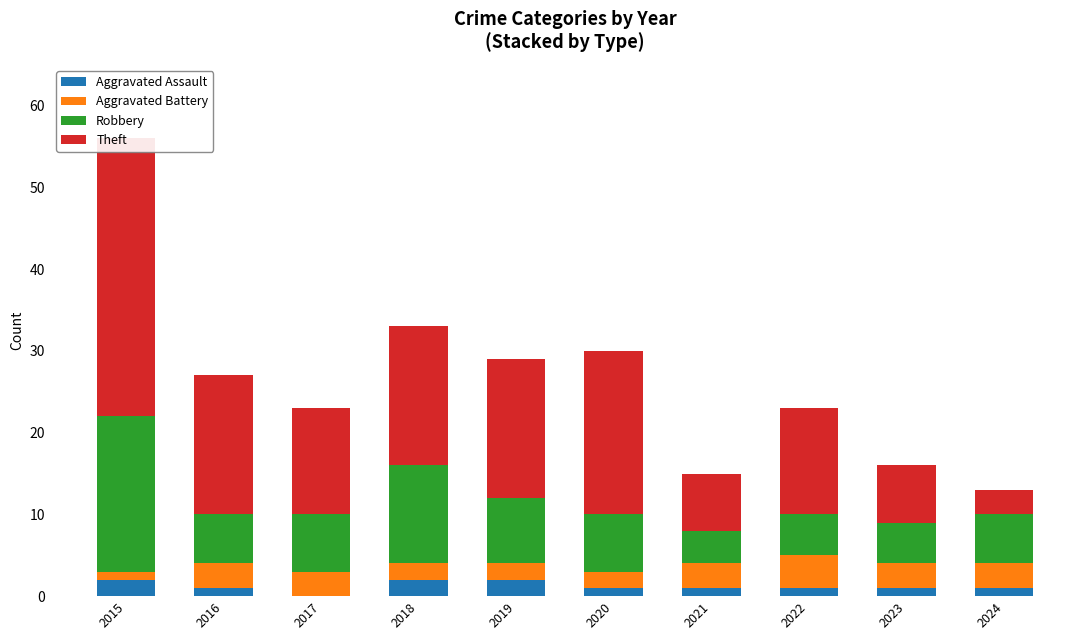

What is the highest value of the Aggravated Assault series?

2